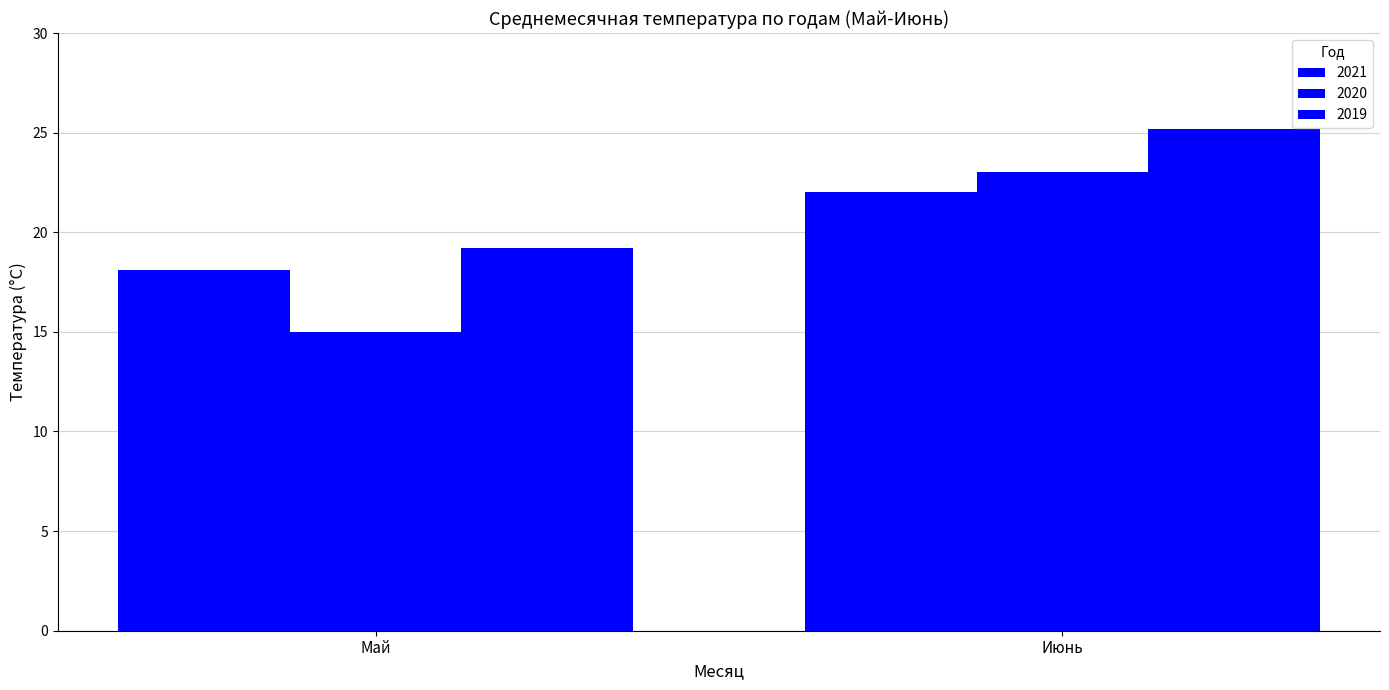

Reading left to right, what are all the values shown in this chart?

2021: Май=18.1	Июнь=22.0
2020: Май=15.0	Июнь=23.0
2019: Май=19.2	Июнь=25.2